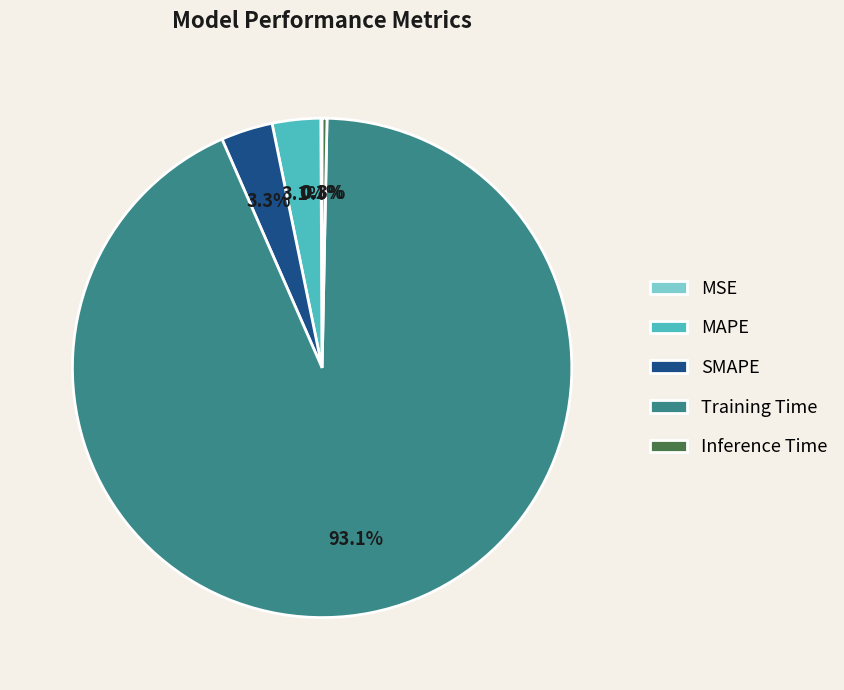

Between MAPE and Inference Time, which is larger?

MAPE